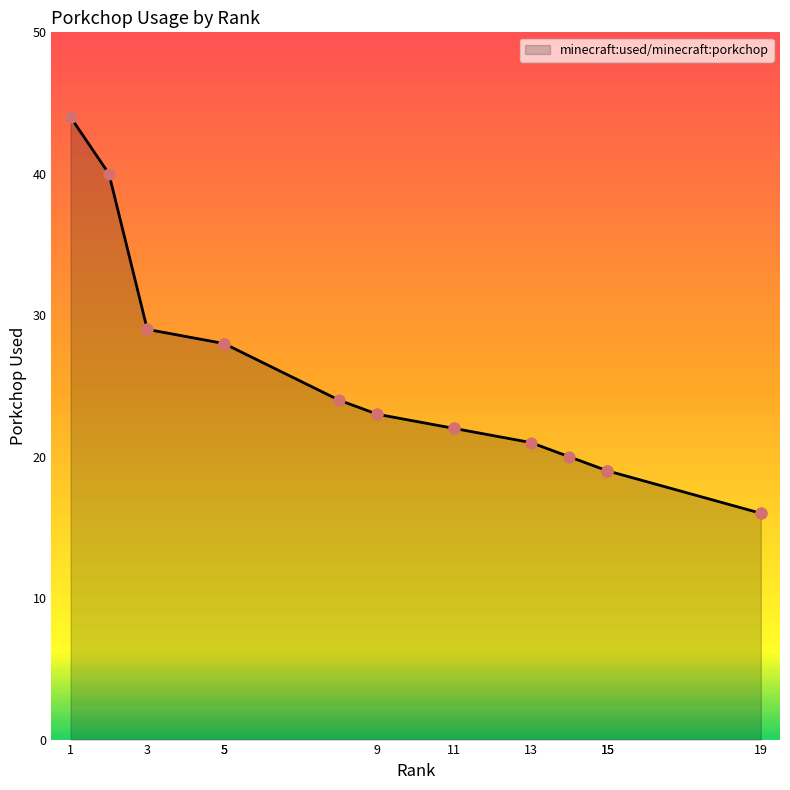

What is the change in value from 5 to 15?

-9